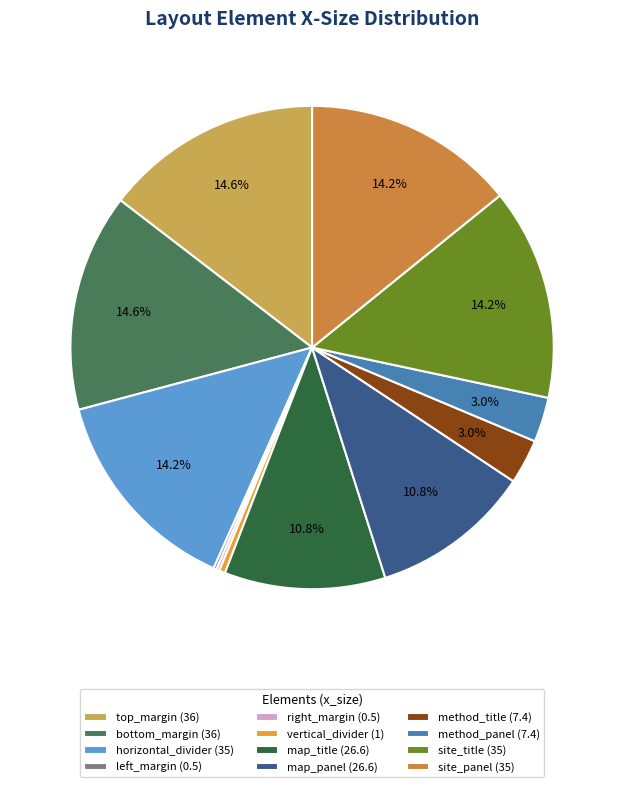

Approximately how many times larger is the value at method_panel compared to map_title?

0.3